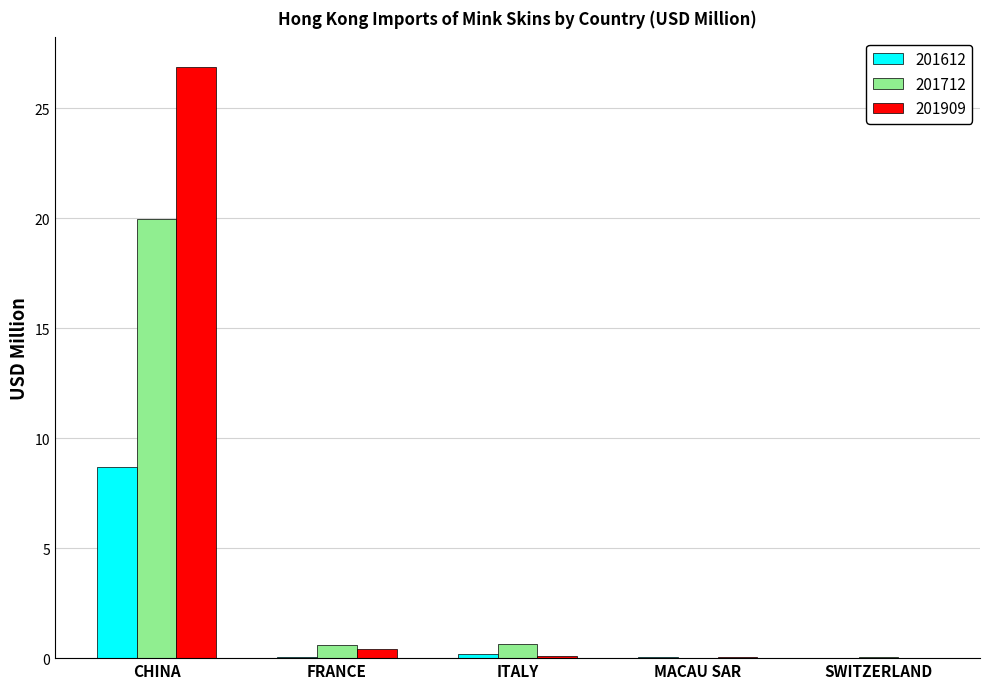

Which category has the highest value across all series?

CHINA